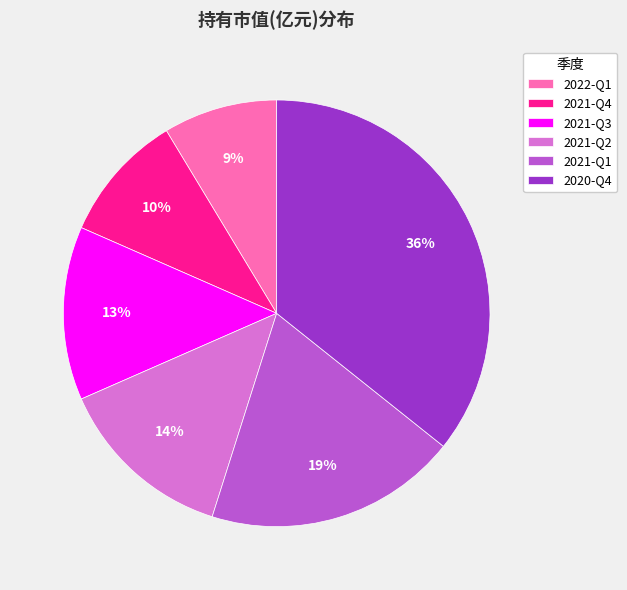

Which category has the smallest portion of the pie?

2022-Q1